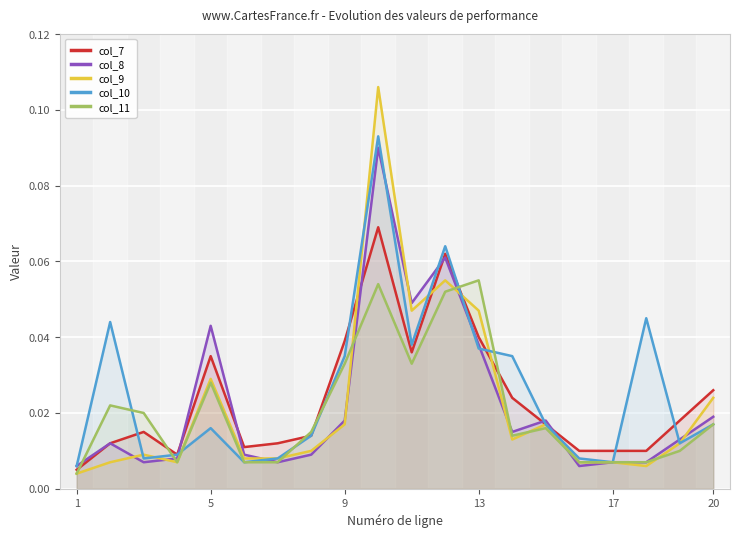

Reading right to left, list all the values displayed in this chart.

col_7: 0.0	0.0	0.0	0.0	0.0	0.0	0.0	0.0	0.1	0.0	0.1	0.0	0.0	0.0	0.0	0.0	0.0	0.0	0.0	0.0
col_8: 0.0	0.0	0.0	0.0	0.0	0.0	0.0	0.0	0.1	0.0	0.1	0.0	0.0	0.0	0.0	0.0	0.0	0.0	0.0	0.0
col_9: 0.0	0.0	0.0	0.0	0.0	0.0	0.0	0.0	0.1	0.0	0.1	0.0	0.0	0.0	0.0	0.0	0.0	0.0	0.0	0.0
col_10: 0.0	0.0	0.0	0.0	0.0	0.0	0.0	0.0	0.1	0.0	0.1	0.0	0.0	0.0	0.0	0.0	0.0	0.0	0.0	0.0
col_11: 0.0	0.0	0.0	0.0	0.0	0.0	0.0	0.1	0.1	0.0	0.1	0.0	0.0	0.0	0.0	0.0	0.0	0.0	0.0	0.0